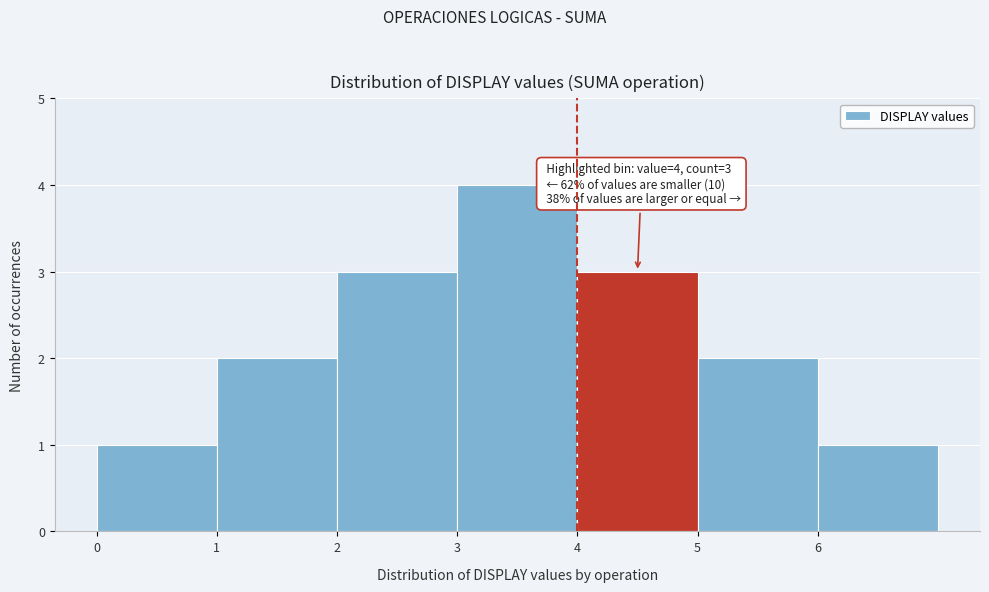

Which range on the x-axis has the tallest bar?

3 to 4